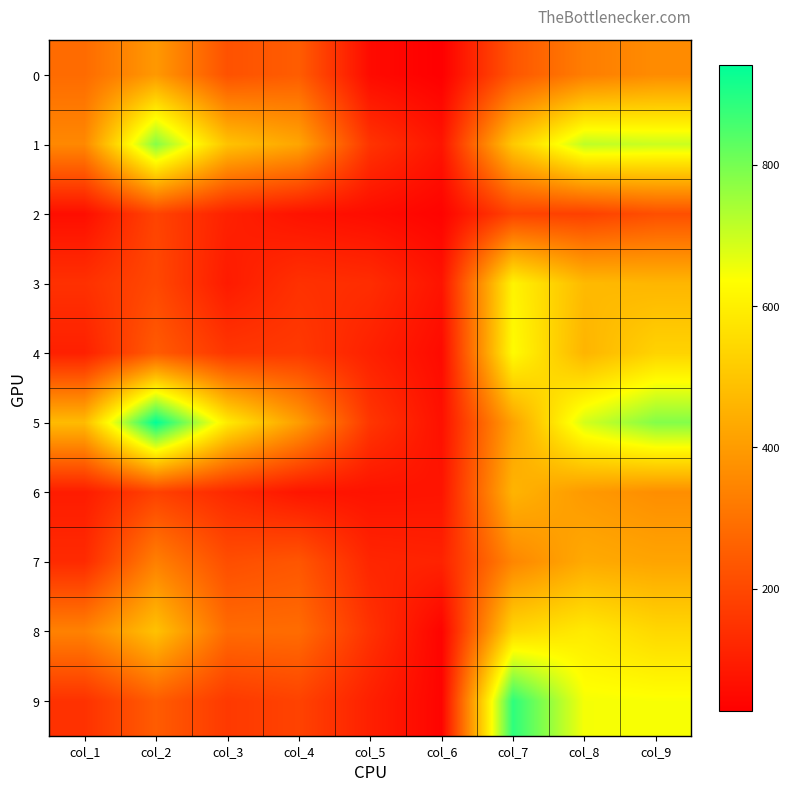

How many data points does each series have?

9